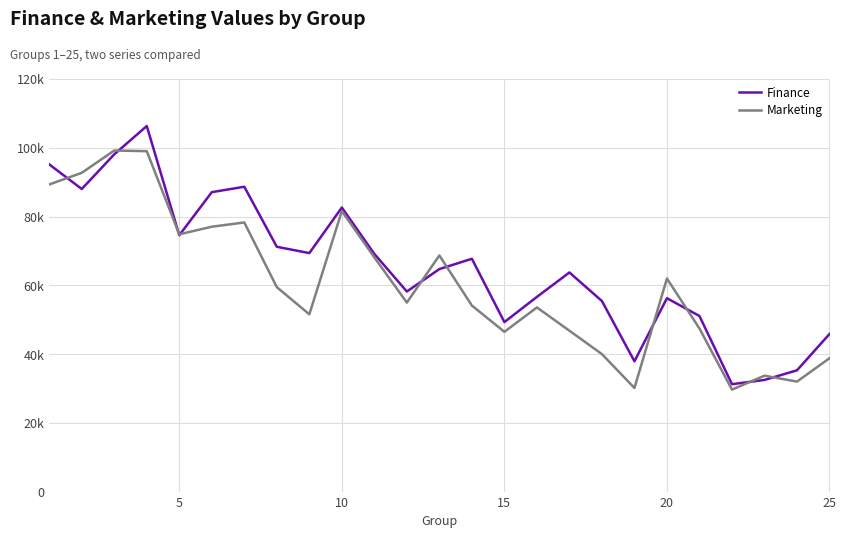

What are all the series names shown in the legend?

Finance, Marketing